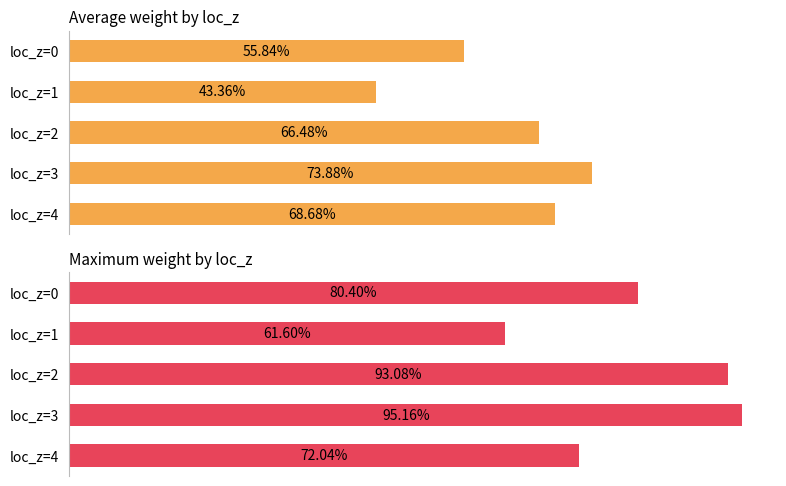

Is the value of Average weight by loc_z at loc_z=3 greater than the value of Maximum weight by loc_z at loc_z=2?

No